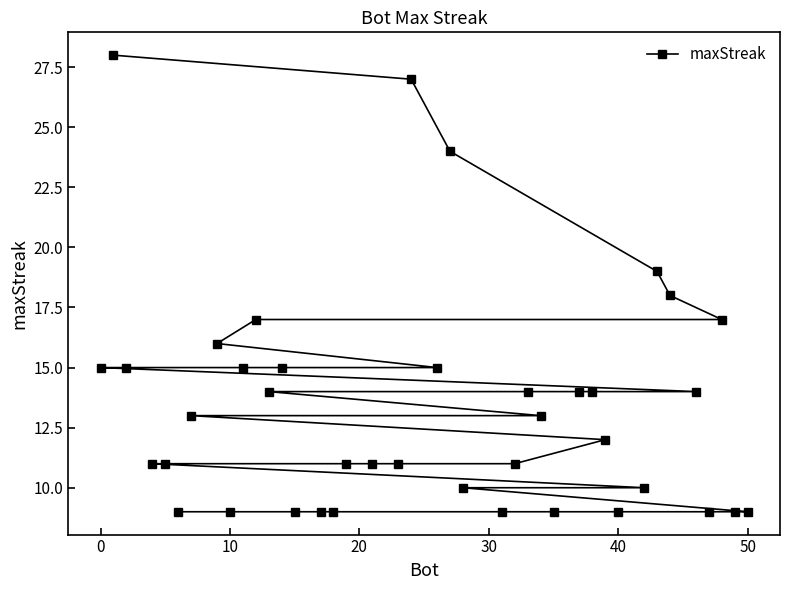

The value at 40 is 9. True or false?

True